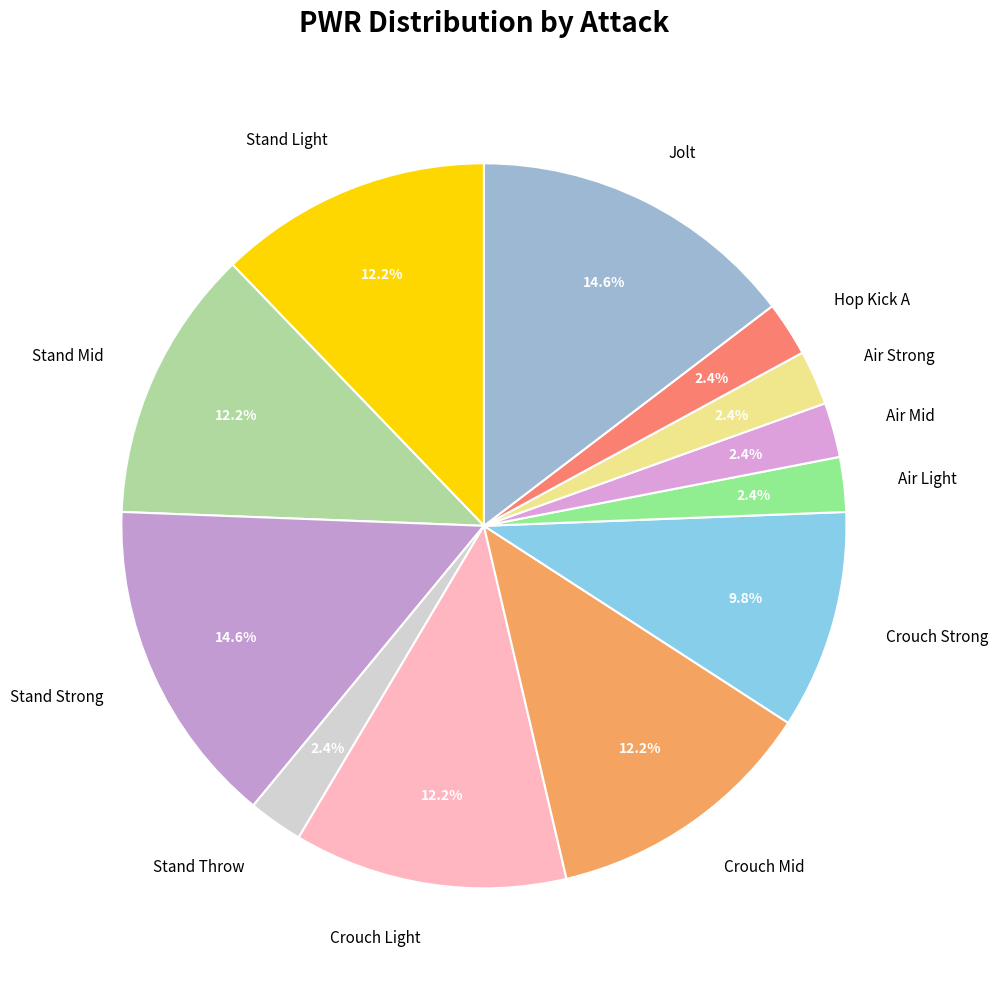

How many segments does this pie chart have?

12